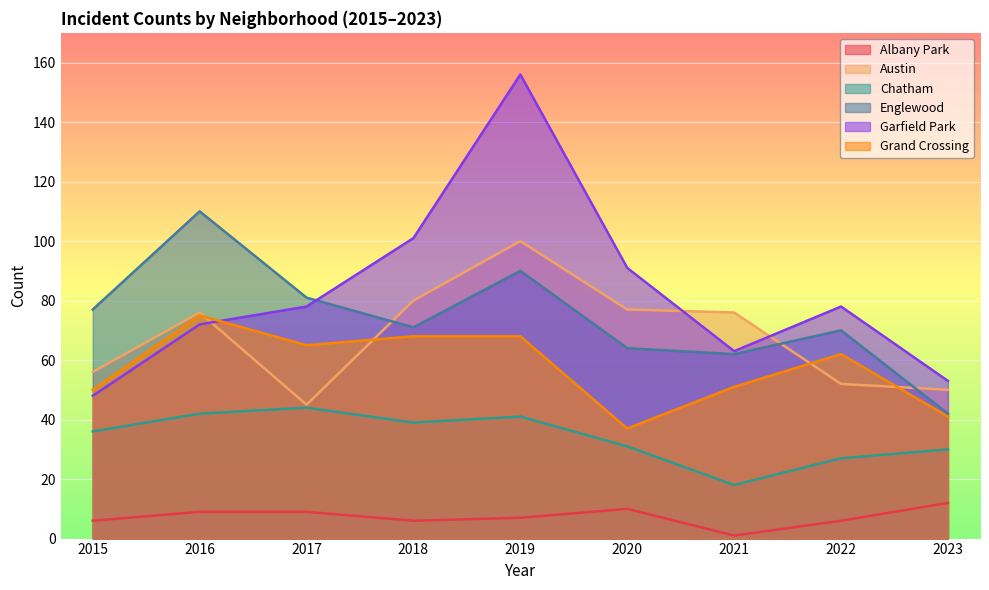

What is the smallest value displayed?

1